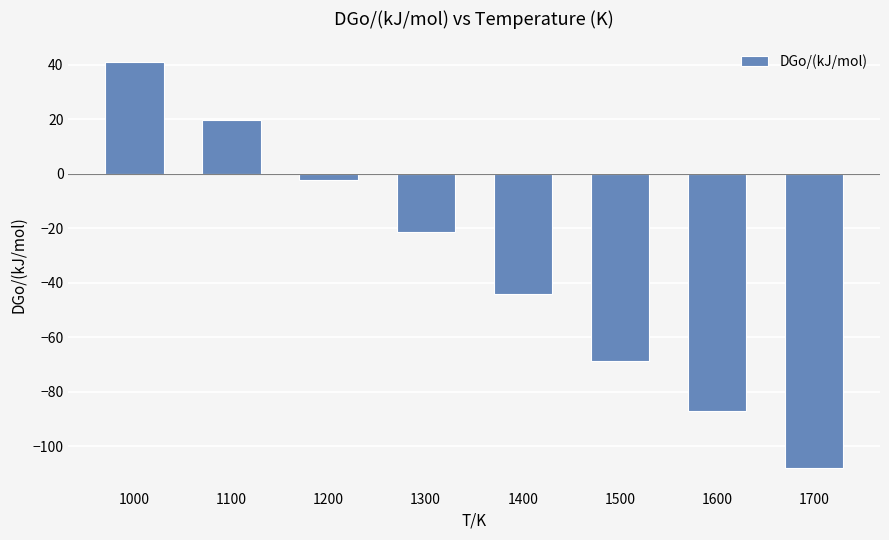

Reading right to left, list all the values displayed in this chart.

1700=-108.0	1600=-87.1	1500=-68.8	1400=-44.2	1300=-21.2	1200=-2.1	1100=19.7	1000=41.2